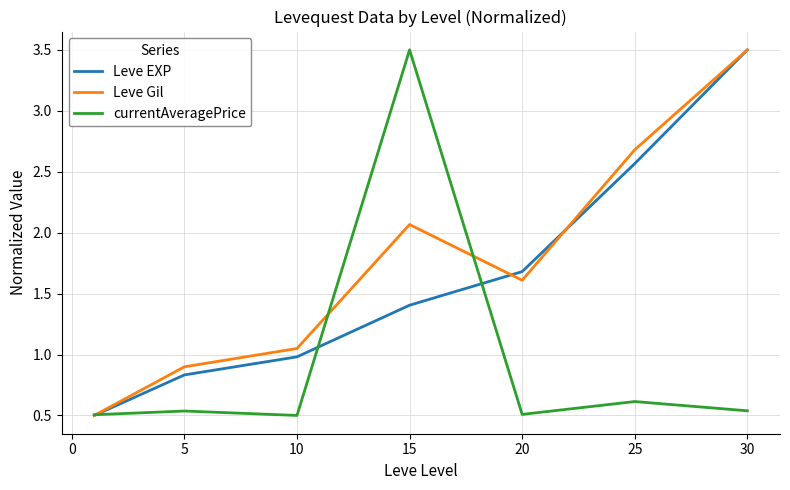

What is the greatest value displayed?

3.5